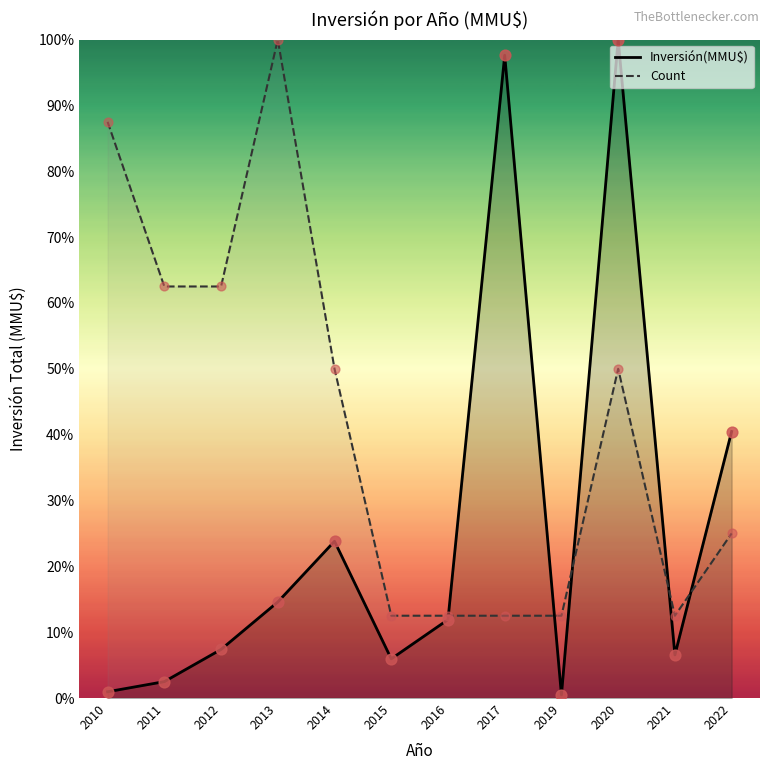

What is the total value across all series at 2016?

24.4